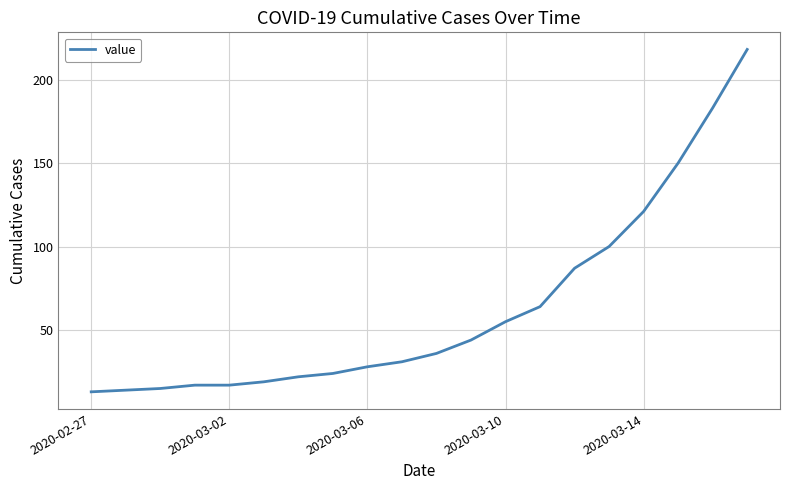

What is the minimum value shown in the chart?

13